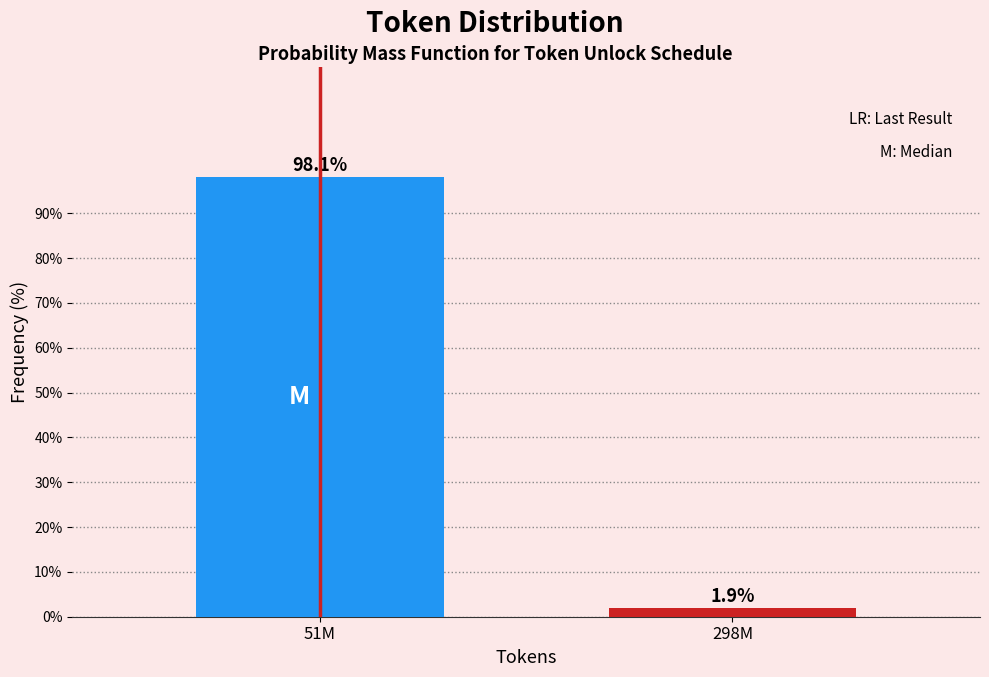

Reading right to left, transcribe all the data shown in this chart.

1.9	98.1